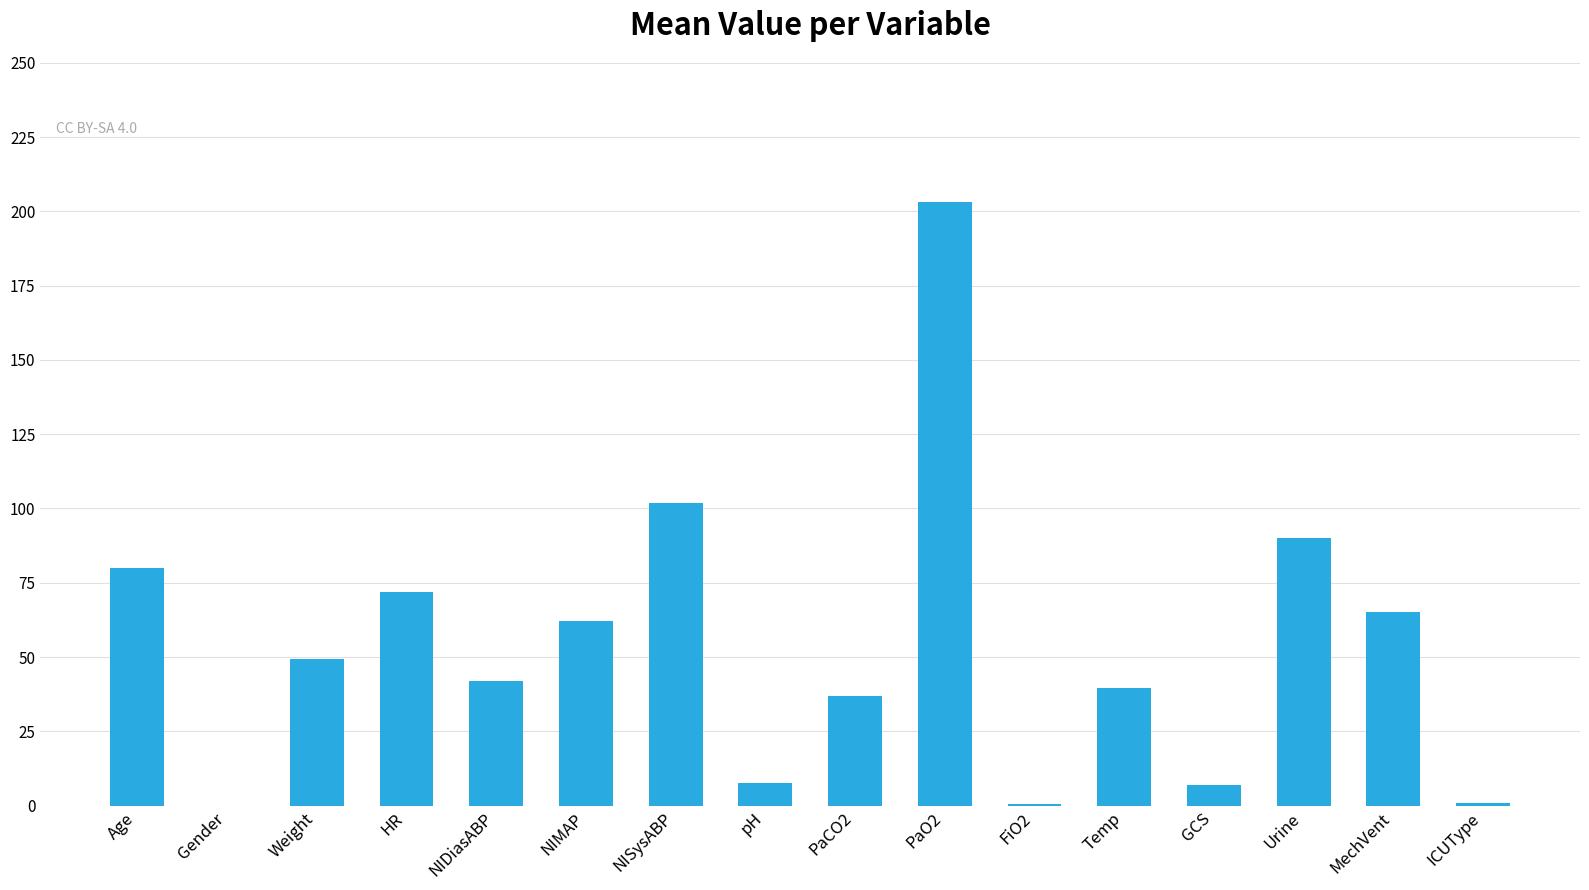

The value at NIMAP is 62.0. True or false?

True